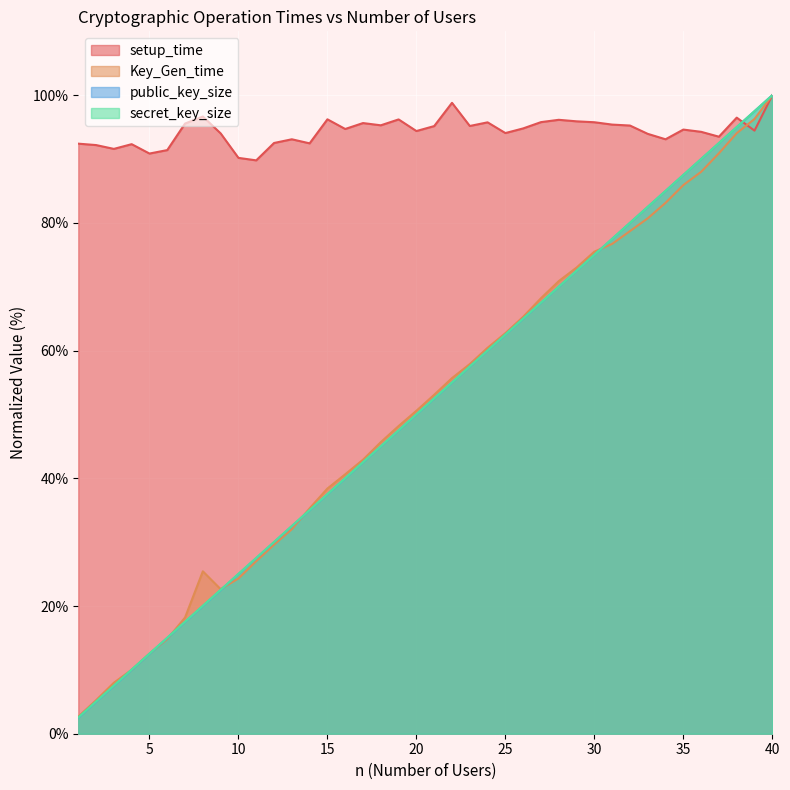

What is the difference between the maximum and second lowest values in the secret_key_size series?

95.0